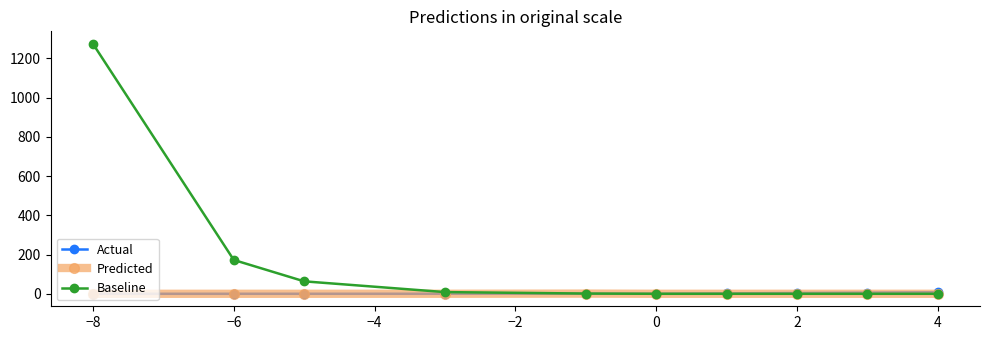

What is the maximum value for Baseline?

1273.5